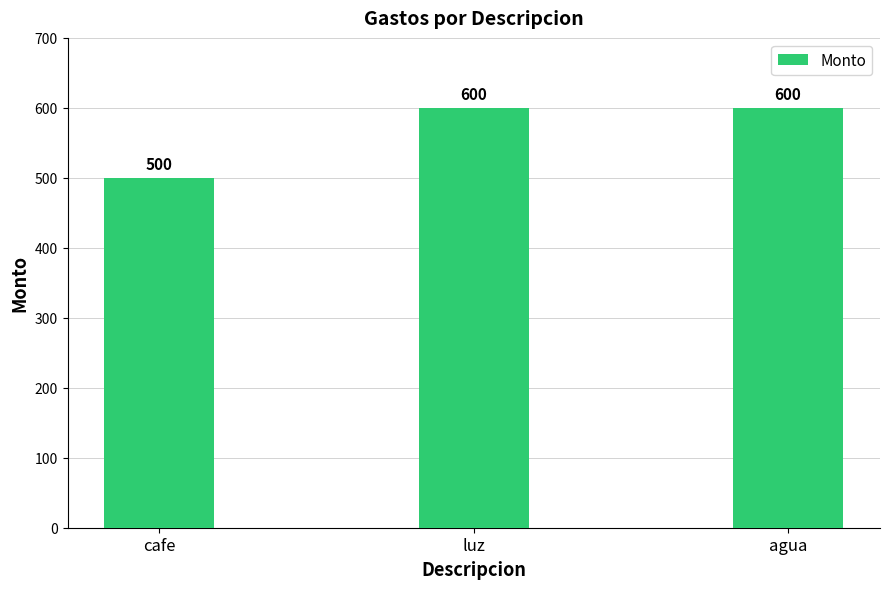

What is the average value?

567